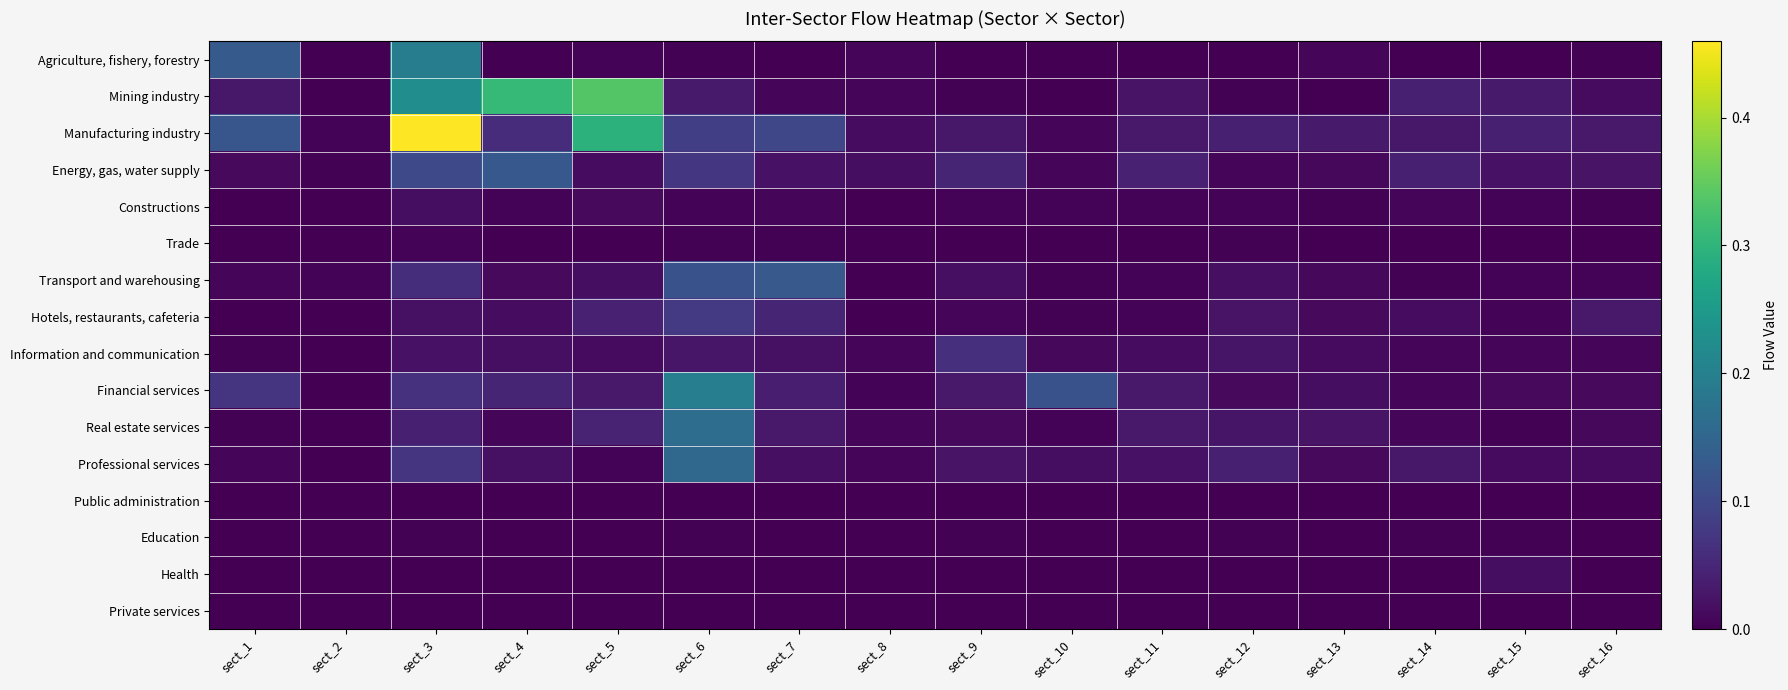

How many series are shown in this chart?

16